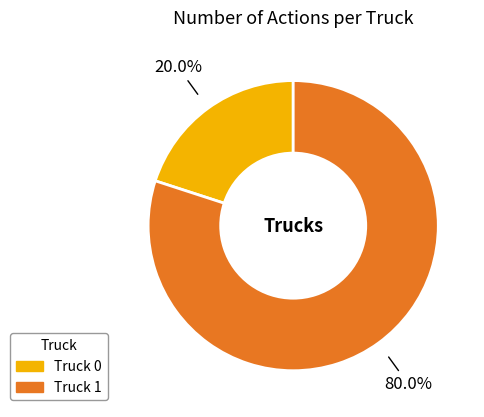

Is the sum of Truck 0 and Truck 1 greater than half?

Yes